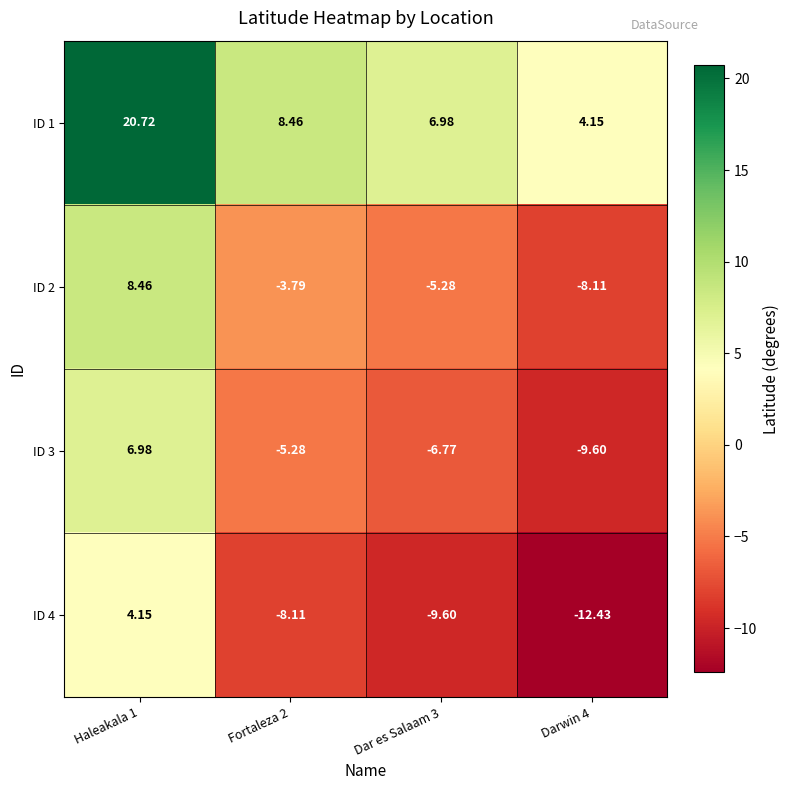

Reading left to right, transcribe all the data shown in this chart.

ID 1: Haleakala 1=20.7	Fortaleza 2=8.5	Dar es Salaam 3=7.0	Darwin 4=4.2
ID 2: Haleakala 1=8.5	Fortaleza 2=-3.8	Dar es Salaam 3=-5.3	Darwin 4=-8.1
ID 3: Haleakala 1=7.0	Fortaleza 2=-5.3	Dar es Salaam 3=-6.8	Darwin 4=-9.6
ID 4: Haleakala 1=4.2	Fortaleza 2=-8.1	Dar es Salaam 3=-9.6	Darwin 4=-12.4